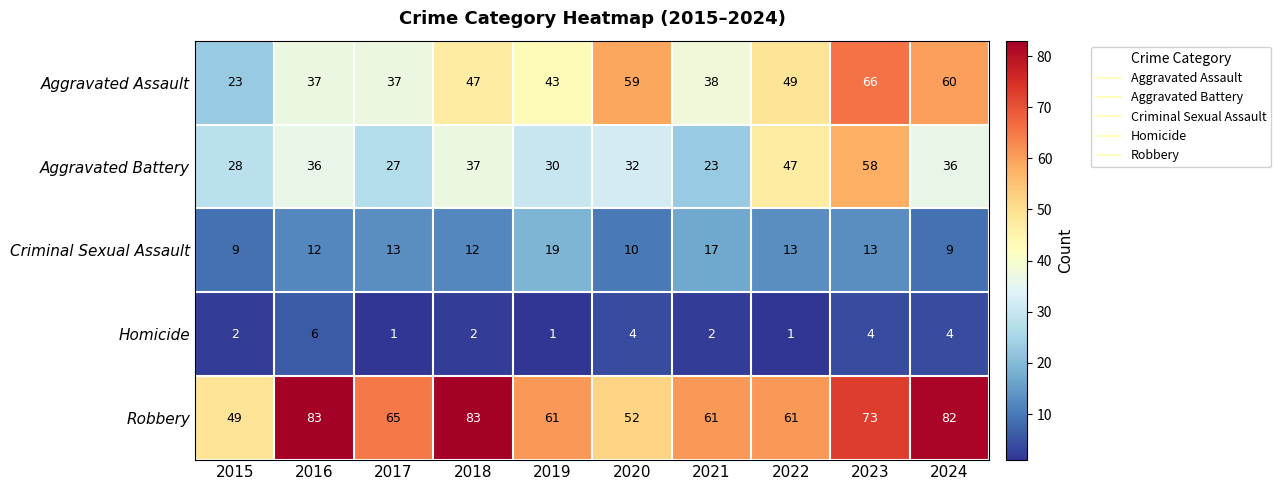

Rank the series by their average value, from lowest to highest.

Homicide, Criminal Sexual Assault, Aggravated Battery, Aggravated Assault, Robbery